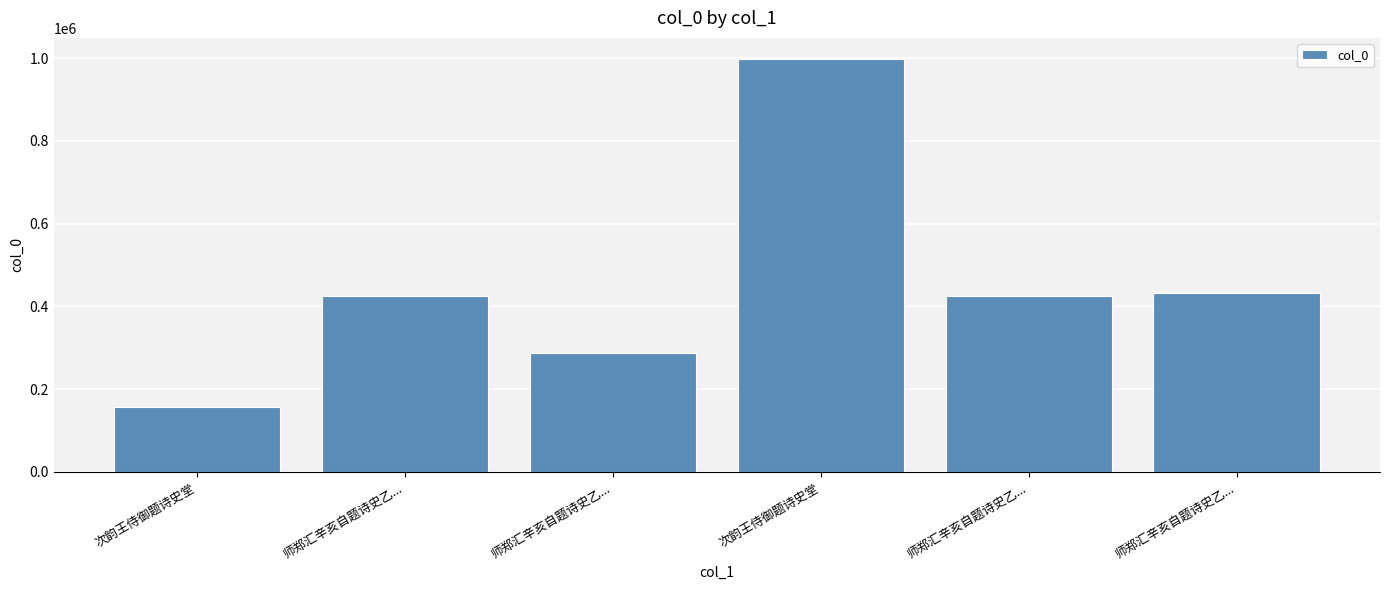

What is the difference between the maximum and minimum values?

843026